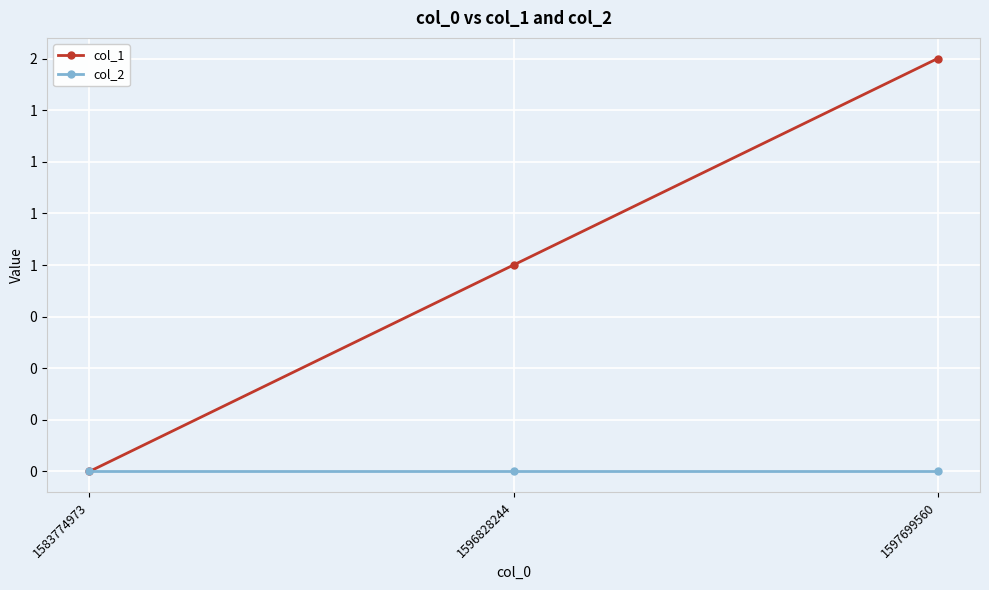

Which series has the widest spread of values?

col_1